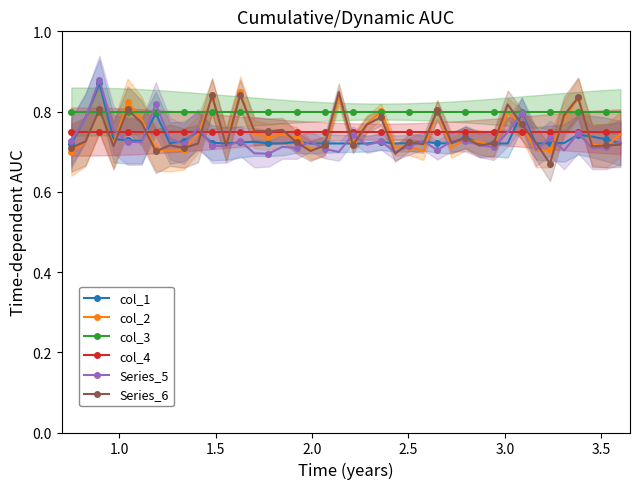

What is the average value of the Series_5 series?

0.7